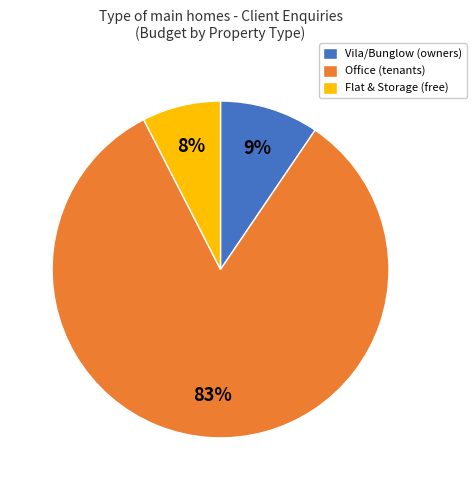

What is the majority slice?

Office (tenants)